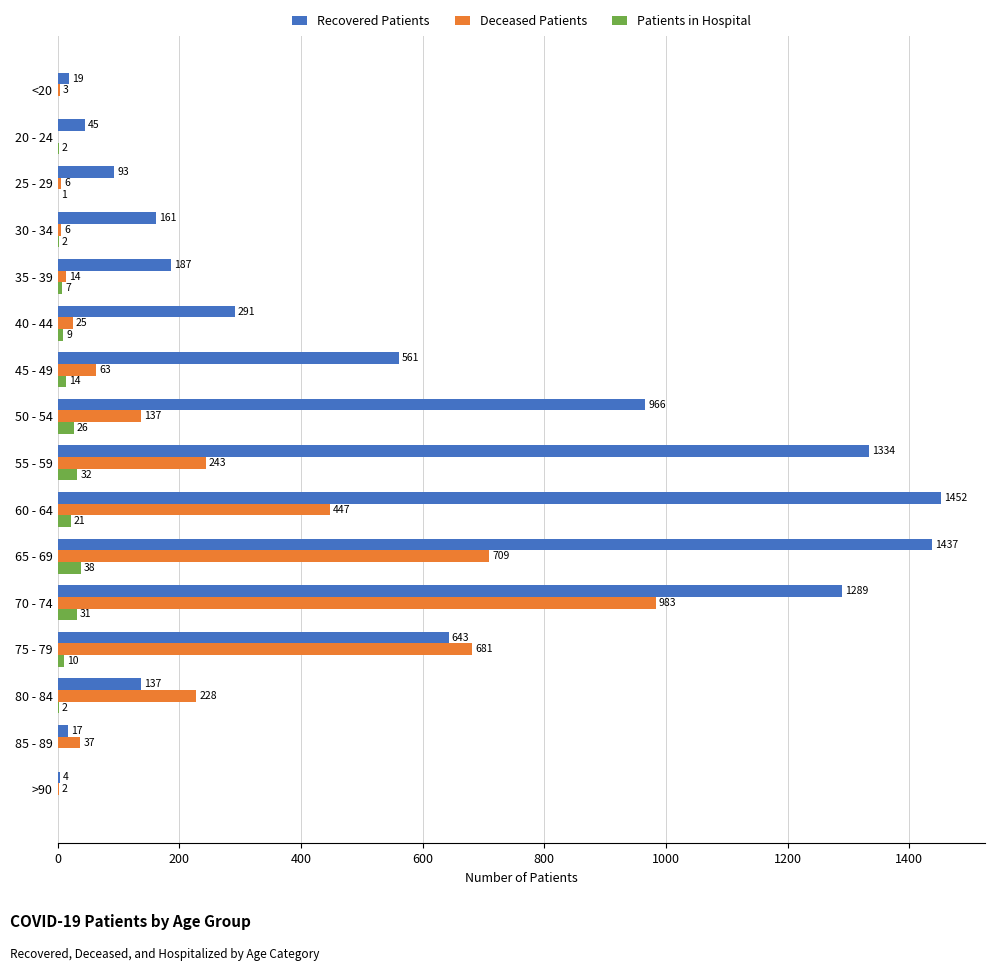

At which category is the sum across all series the highest?

70 - 74